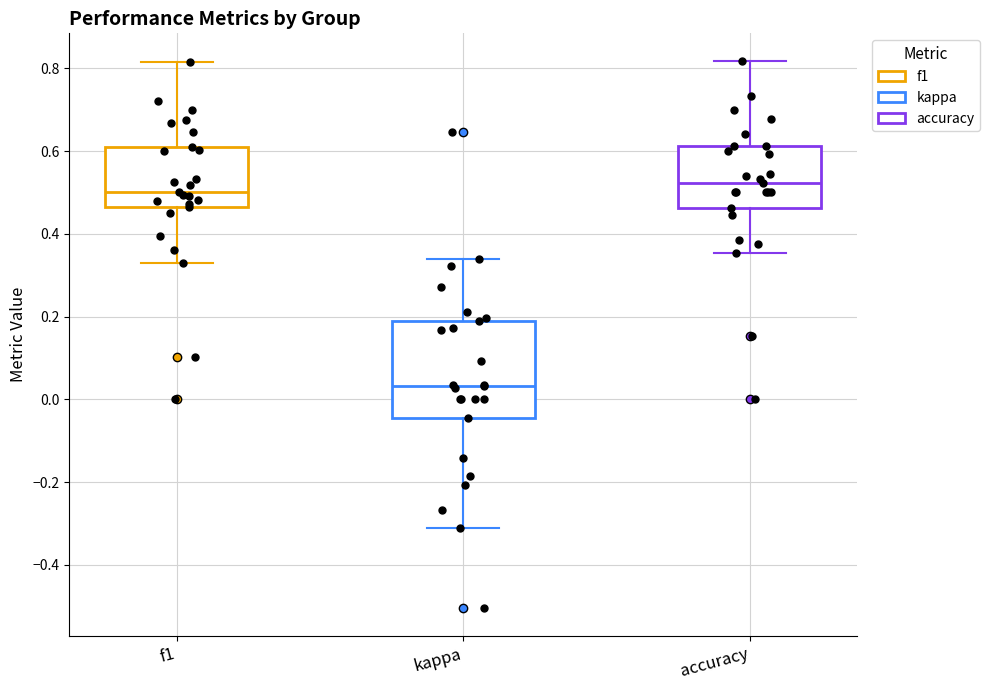

Comparing the boxes themselves (not the whiskers), which one is the tallest?

kappa